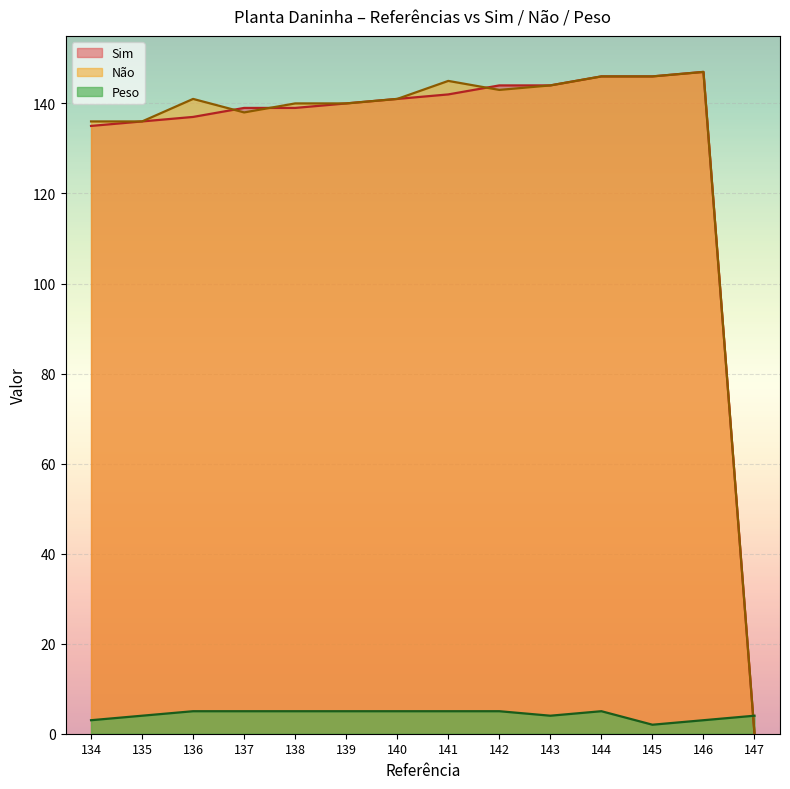

Where is Sim nearest to the value 73?

134